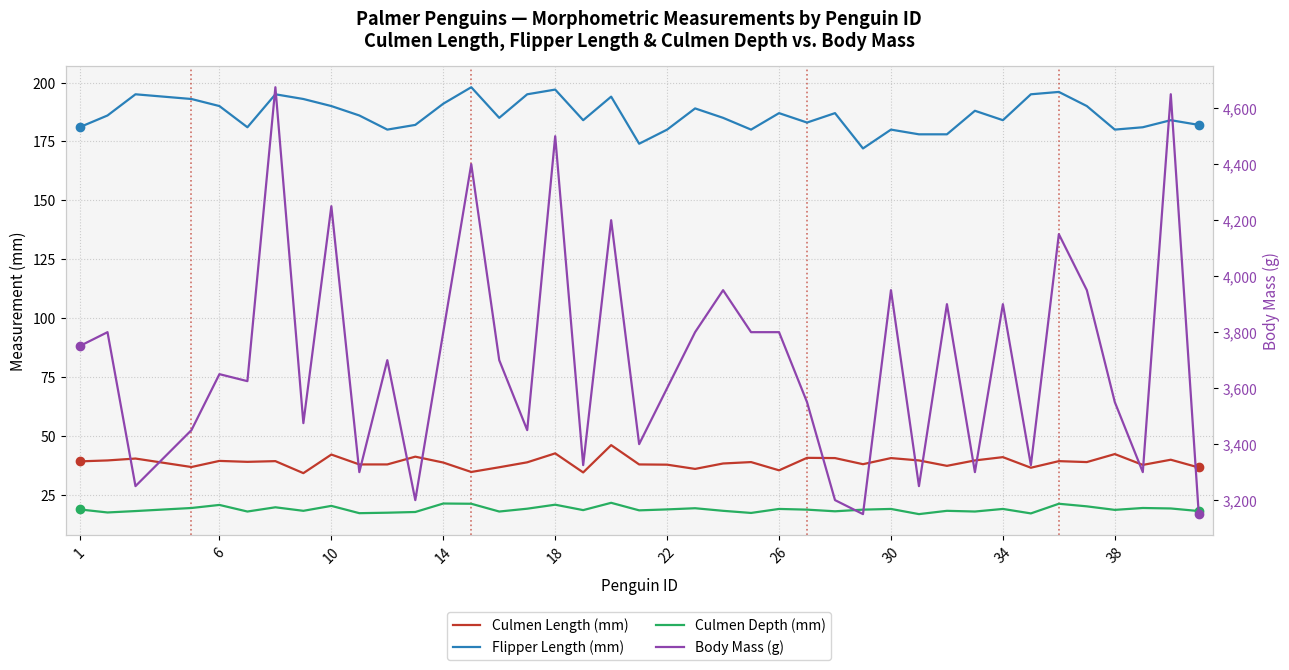

What are all the series names shown in the legend?

Culmen Length (mm), Flipper Length (mm), Culmen Depth (mm), Body Mass (g)